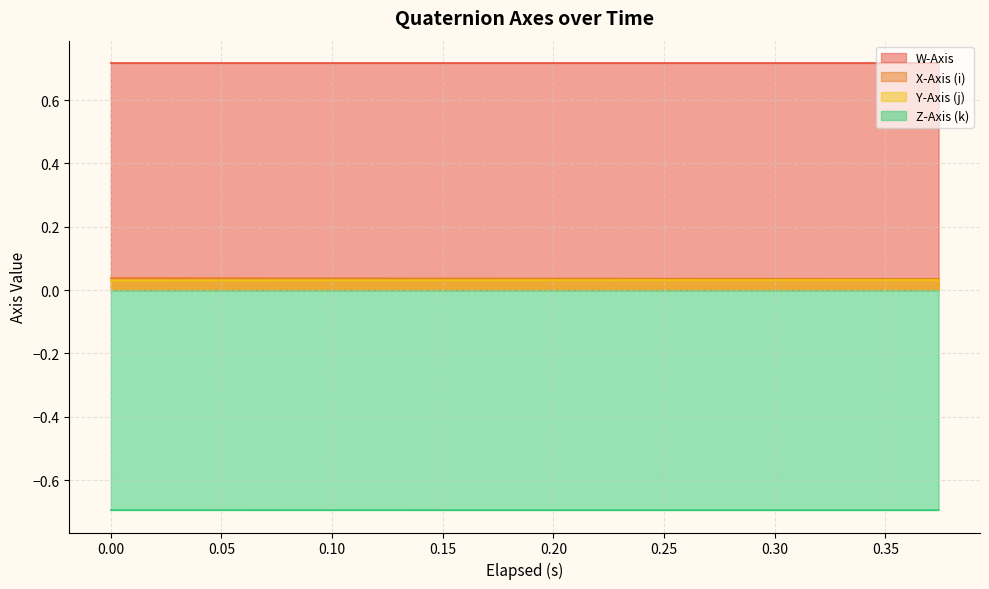

The Z-Axis (k) series shows -0.7 at 0.24. True or false?

True